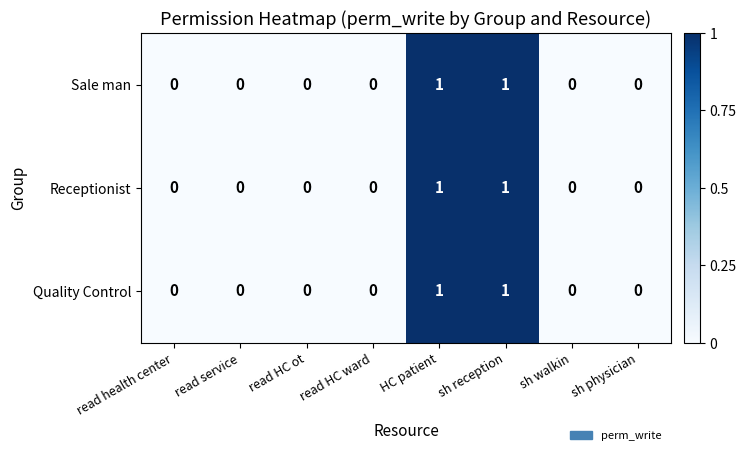

The value of Receptionist at read health center is 1. True or false?

False